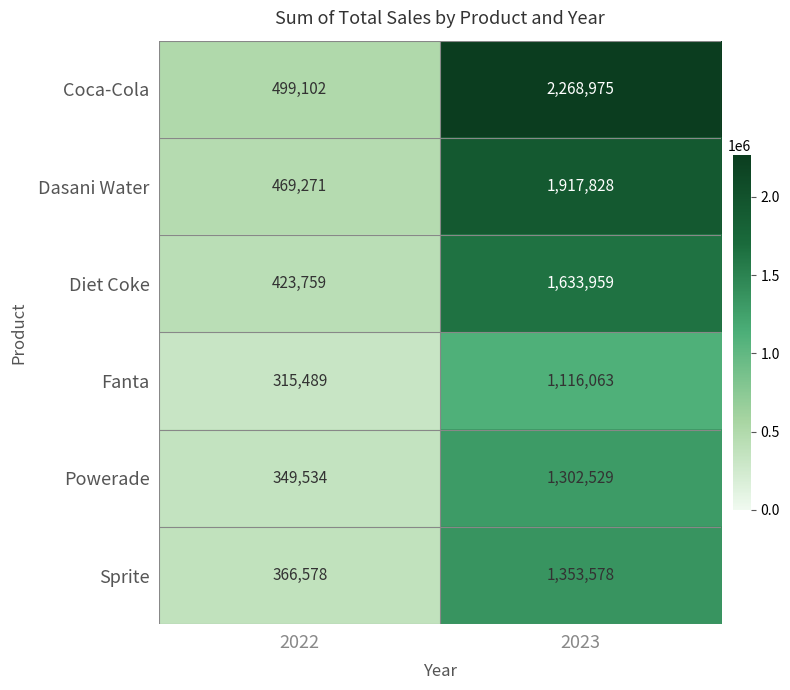

The Fanta series shows 1116063 at 2023. True or false?

True